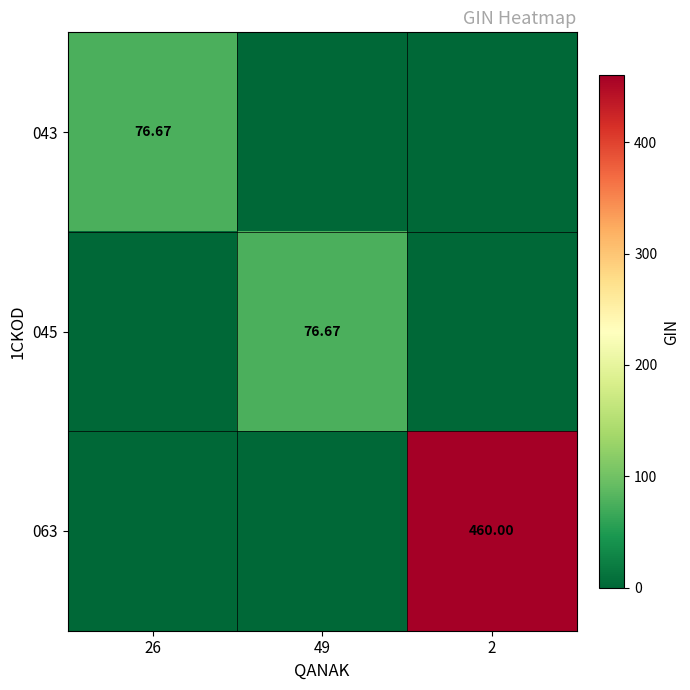

Count the number of categories in the chart.

3